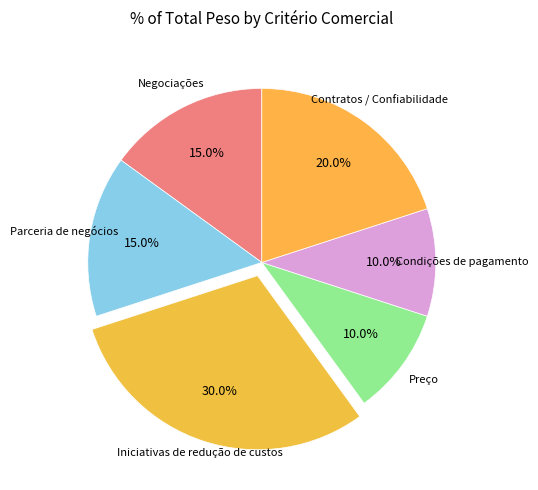

How many slices are in this pie chart?

6